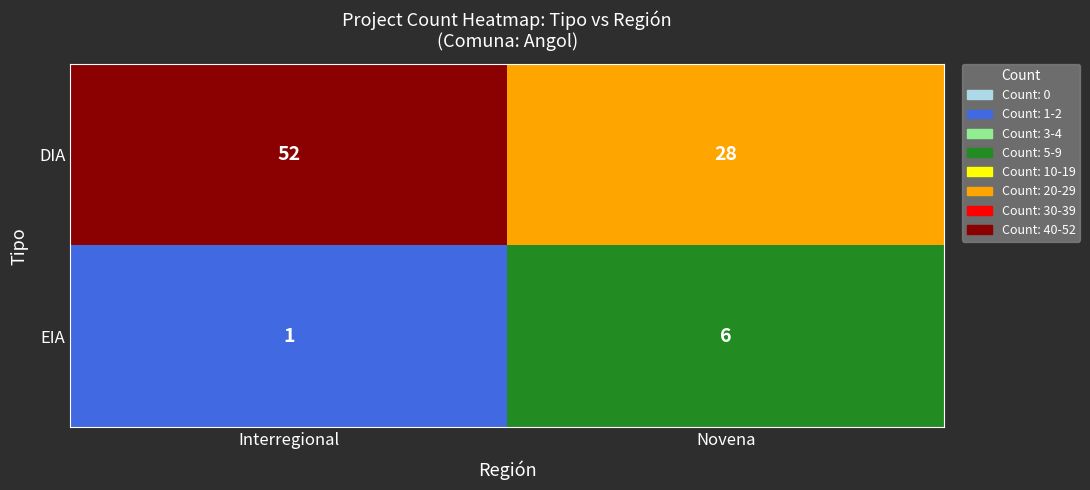

At which category does the chart reach its peak across all series?

Interregional